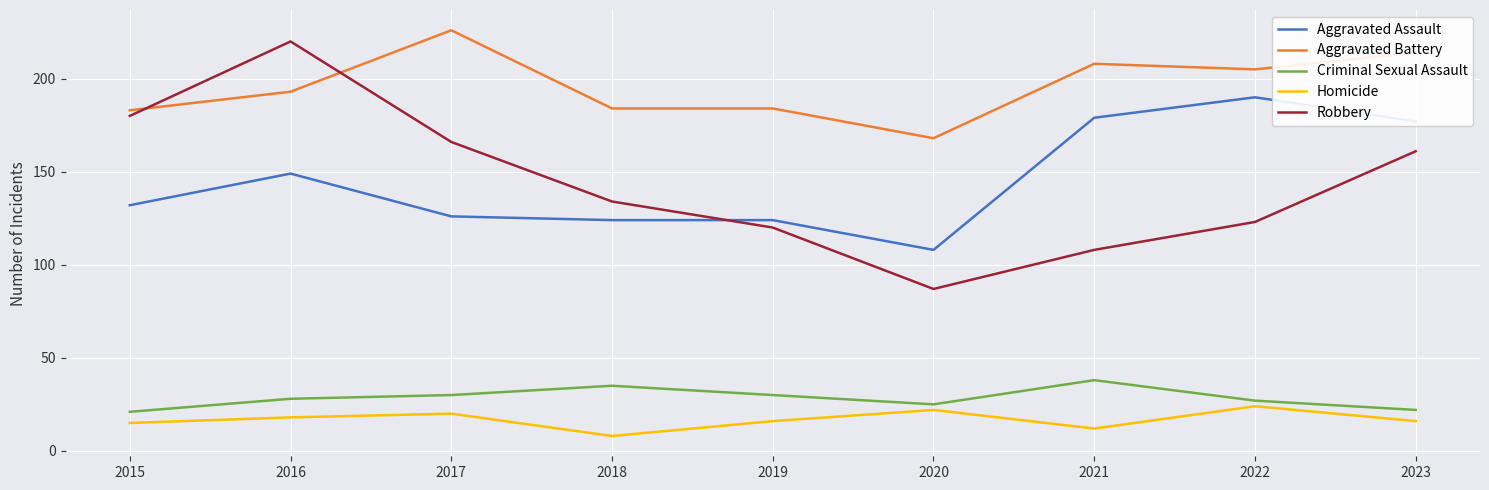

Rank the series at 2018 from highest to lowest value.

Aggravated Battery, Robbery, Aggravated Assault, Criminal Sexual Assault, Homicide